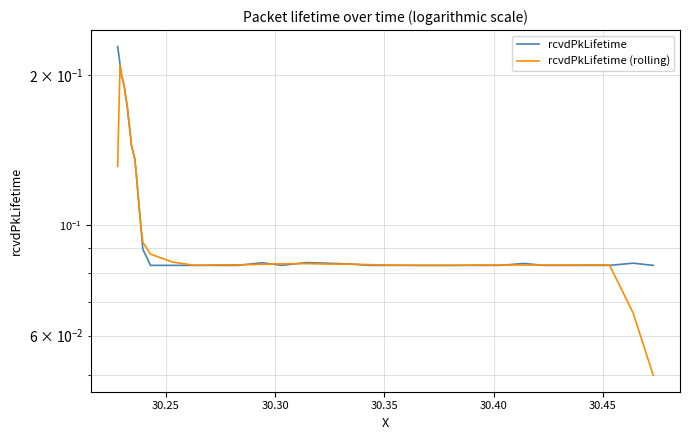

Reading right to left, list all the values displayed in this chart.

rcvdPkLifetime: 0.1	0.1	0.1	0.1	0.1	0.1	0.1	0.1	0.1	0.1	0.1	0.1	0.1	0.1	0.1	0.1	0.1	0.1	0.1	0.1	0.1	0.1	0.1	0.1	0.1	0.1	0.1	0.1	0.1	0.1	0.1	0.2	0.2	0.2	0.2	0.2	0.2	0.2	0.2	0.2
rcvdPkLifetime (rolling): 0.0	0.1	0.1	0.1	0.1	0.1	0.1	0.1	0.1	0.1	0.1	0.1	0.1	0.1	0.1	0.1	0.1	0.1	0.1	0.1	0.1	0.1	0.1	0.1	0.1	0.1	0.1	0.1	0.1	0.1	0.1	0.2	0.2	0.2	0.2	0.2	0.2	0.2	0.2	0.1